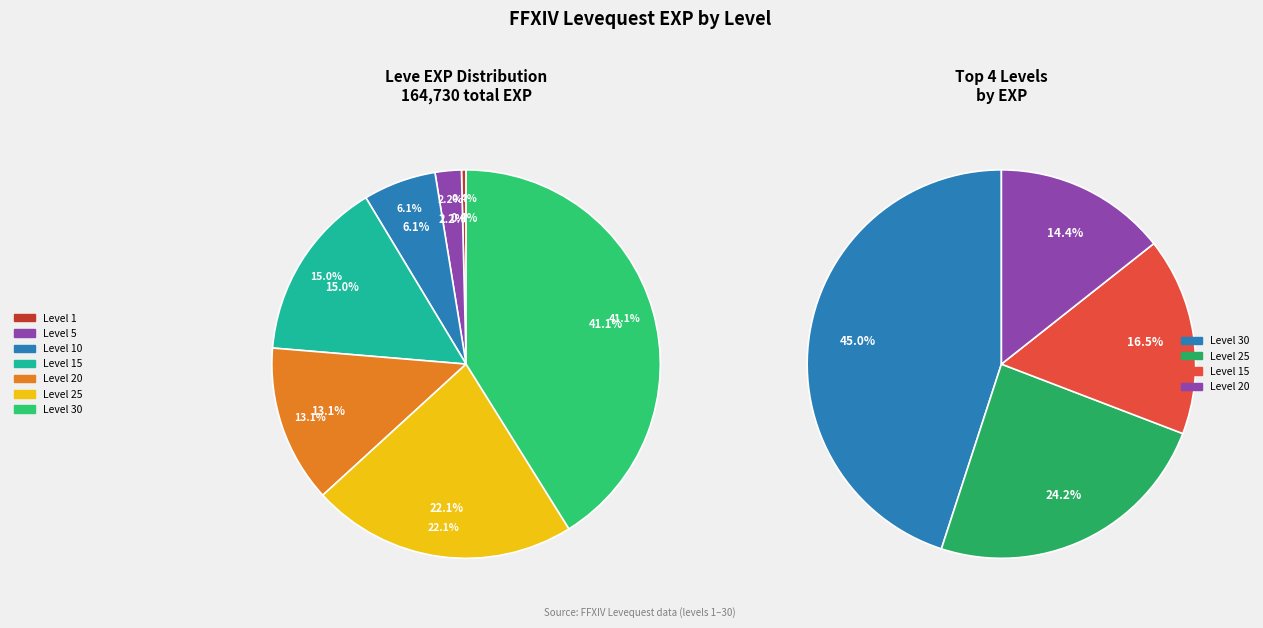

Rank the categories by value from lowest to highest.

1, 5, 10, 20, 15, 25, 30